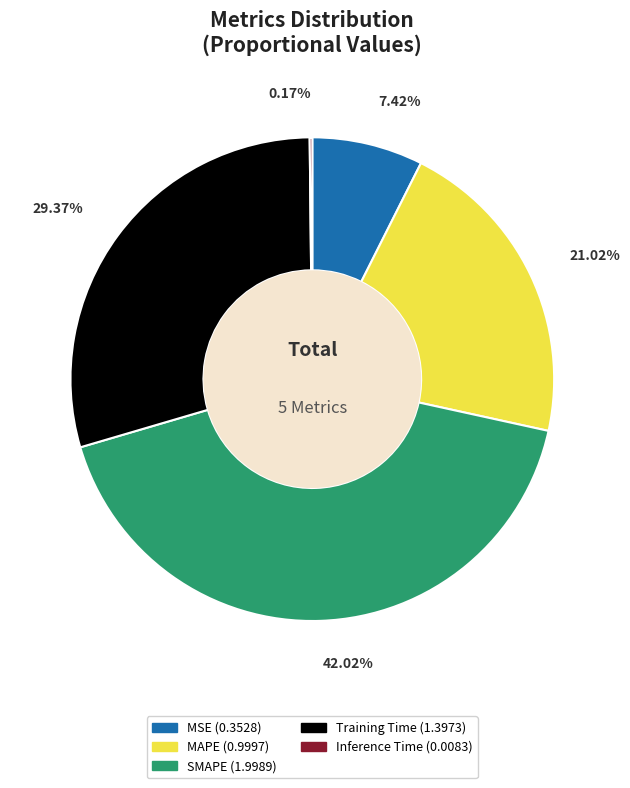

Do SMAPE and MSE together represent more than half of the pie?

No